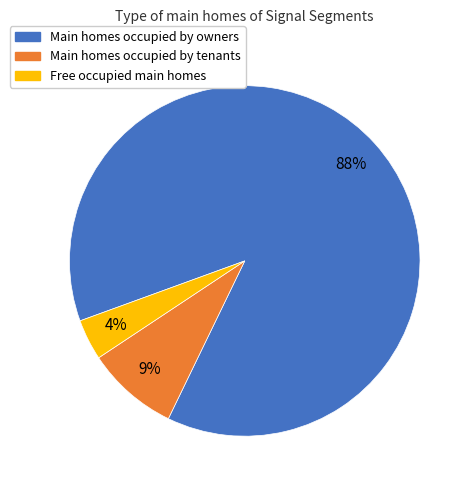

To the nearest percent, what is the average slice percentage?

33%